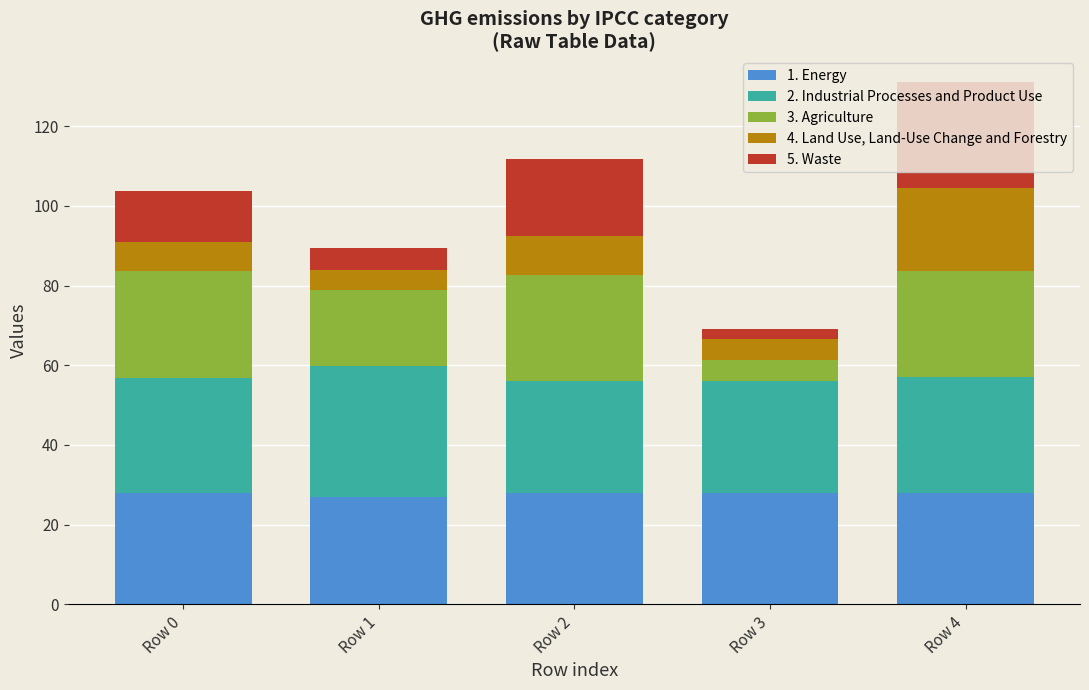

The 1. Energy series shows 37.8 at Row 4. True or false?

False